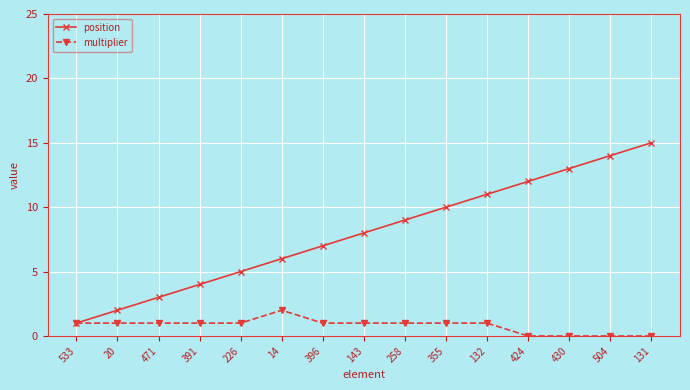

List the series in order of their peak value, lowest first.

multiplier, position